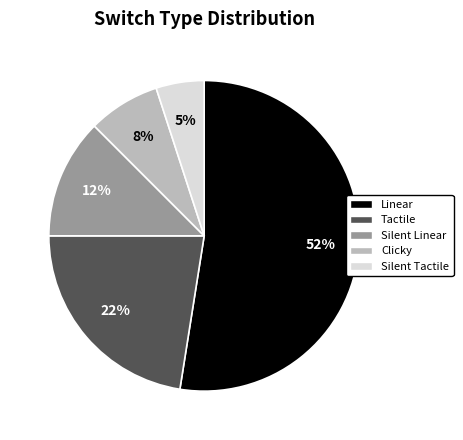

What is the largest slice in the pie chart?

Linear